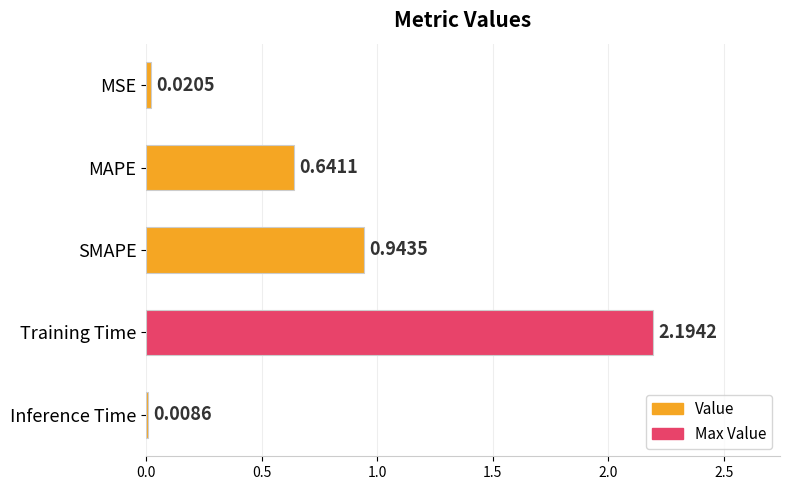

What is the label of the 1st bar from the bottom?

Inference Time